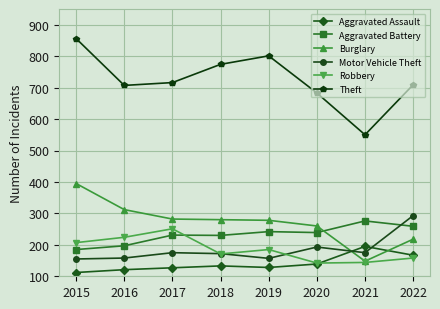

True or false: Robbery has more than 2 points higher than both neighbors.

False